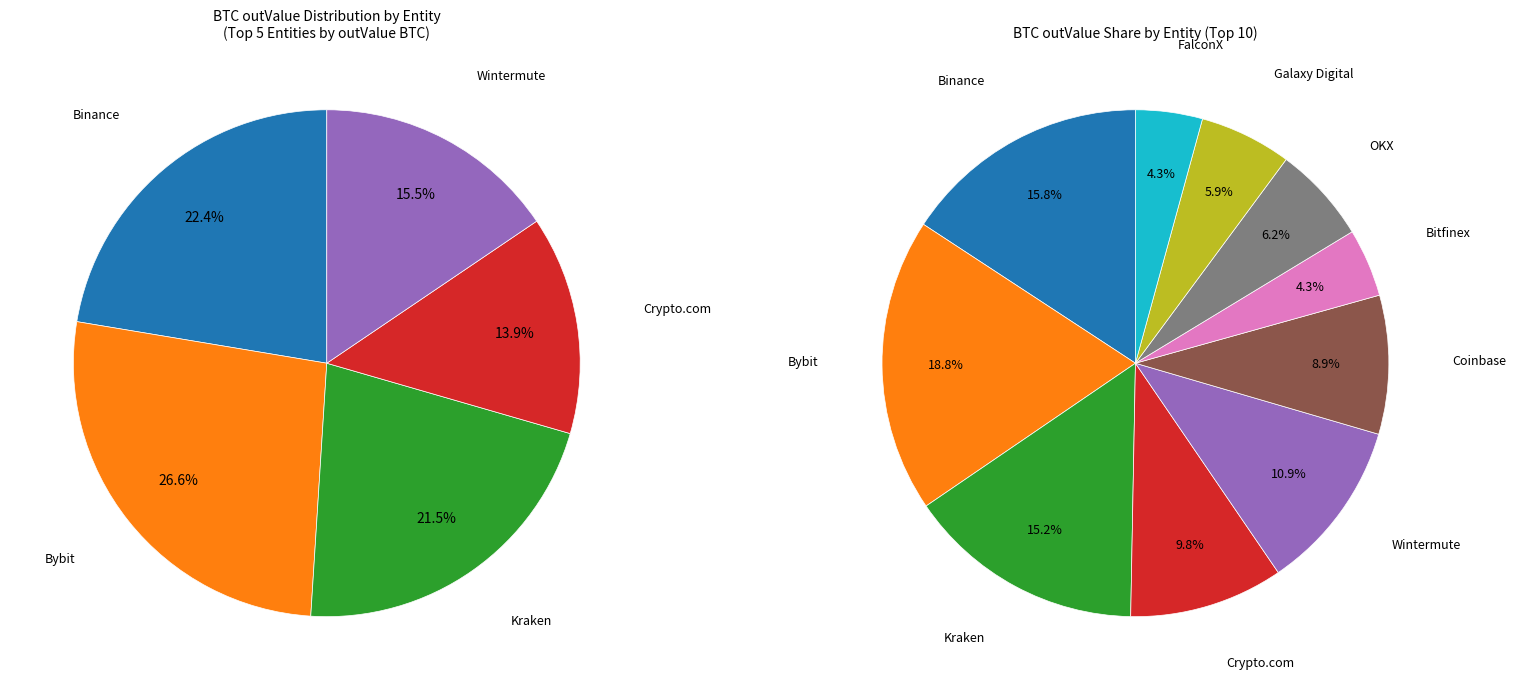

Combined, do Bitfinex and Binance account for over 50%?

No